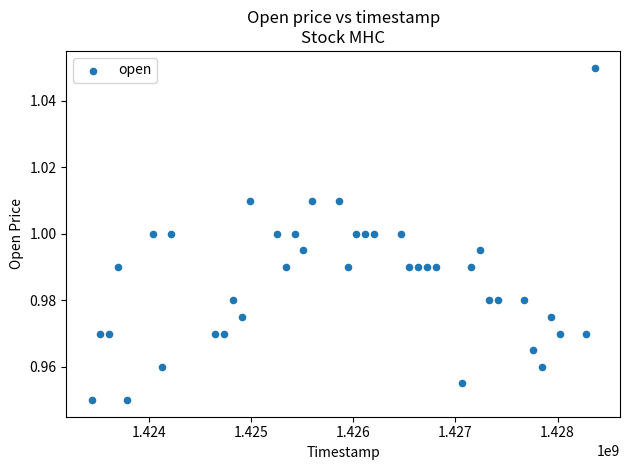

What is the range of X values (max minus min)?

4924800.0